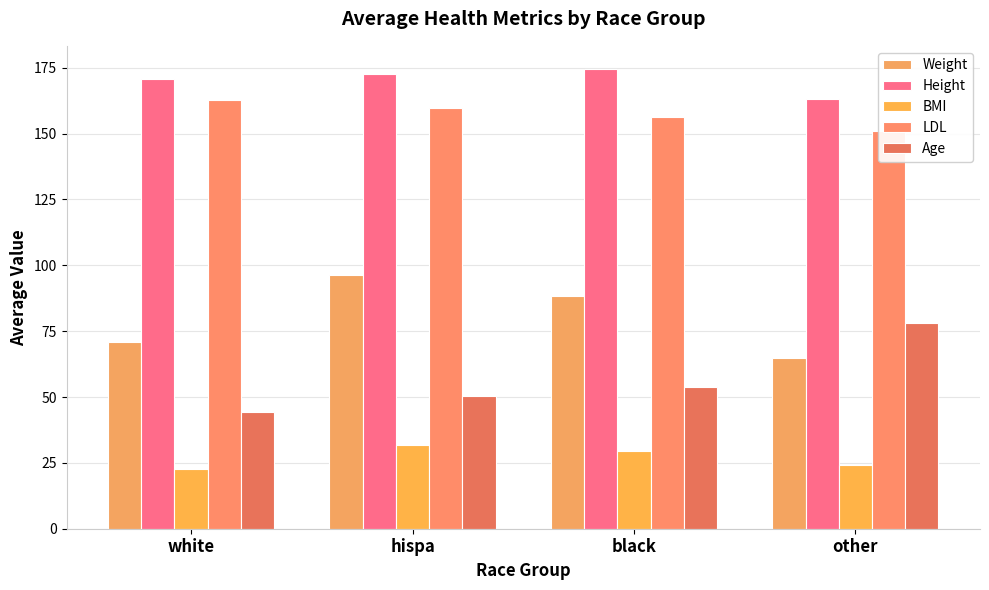

What value does the Age series have at white?

44.3